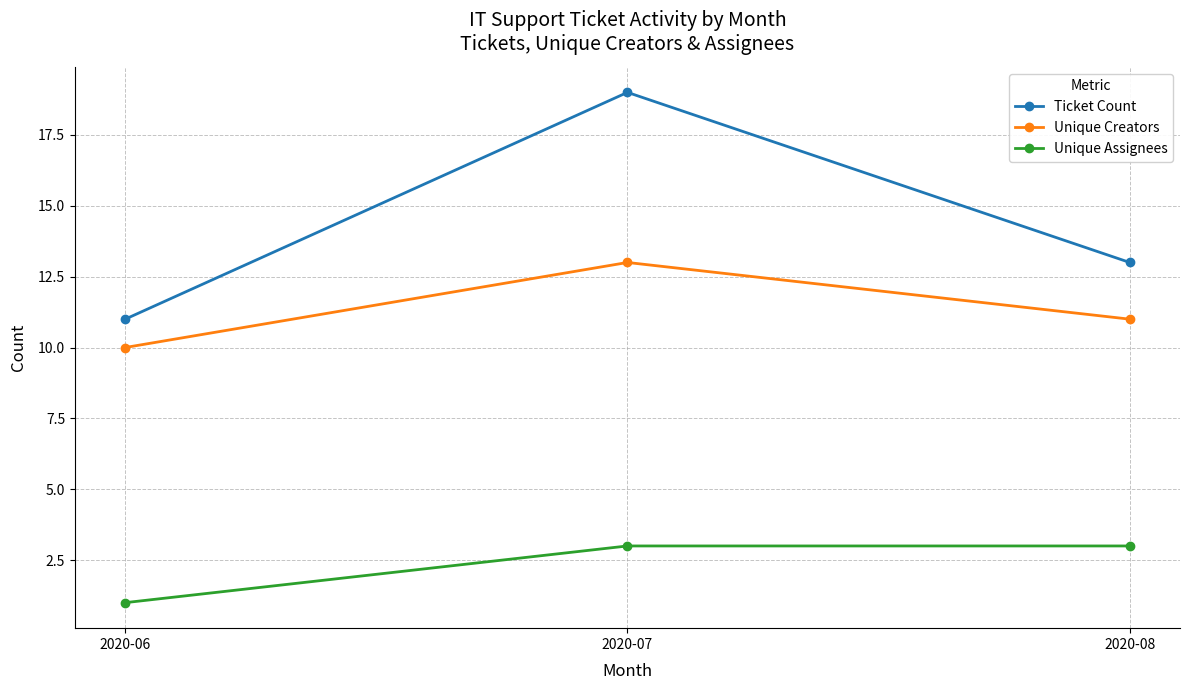

What is the average value of the Ticket Count series?

14